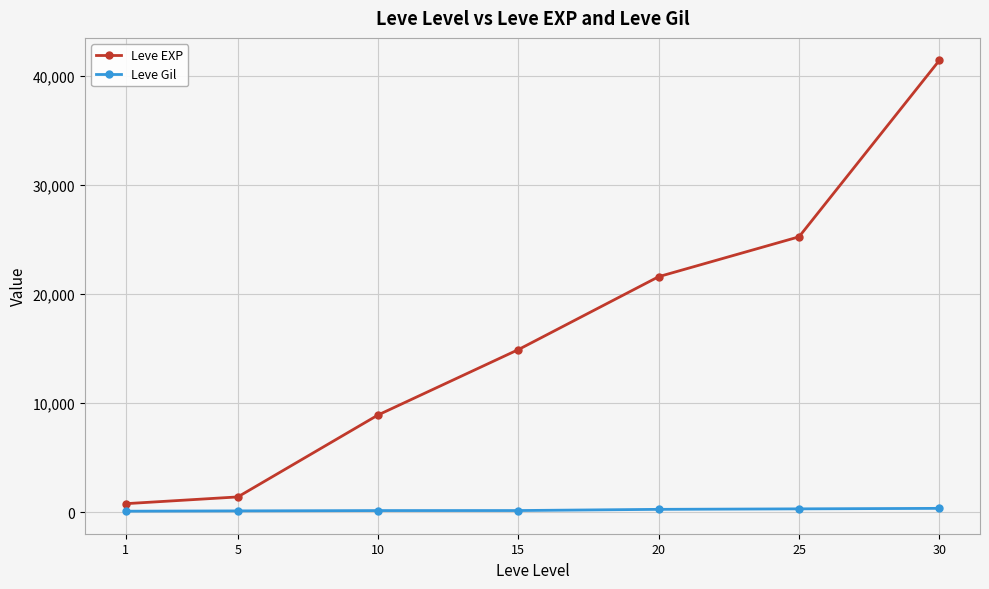

What is the total value across all series at 30?

41782